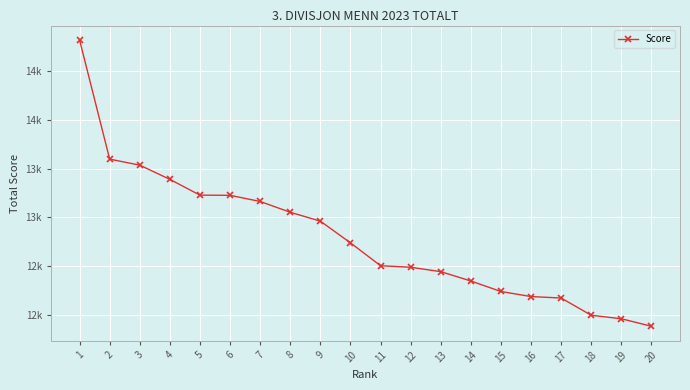

What is the smallest value displayed?

11881